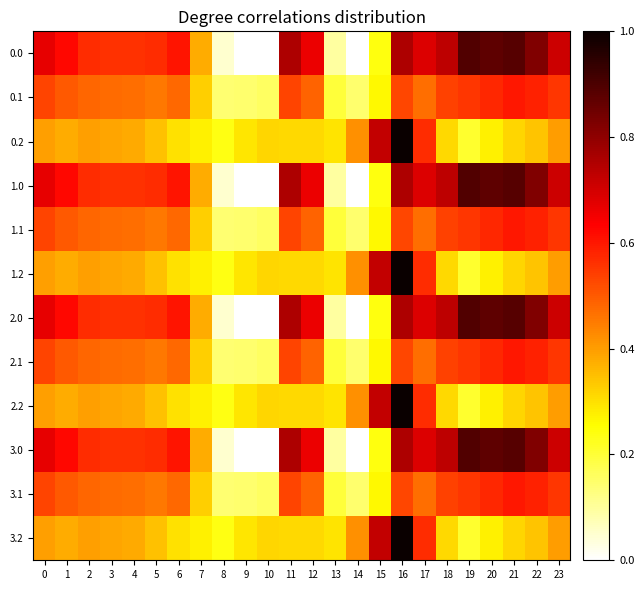

At 17, list the series in order from largest to smallest.

0.0, 1.0, 2.0, 3.0, 0.2, 1.2, 2.2, 3.2, 0.1, 1.1, 2.1, 3.1